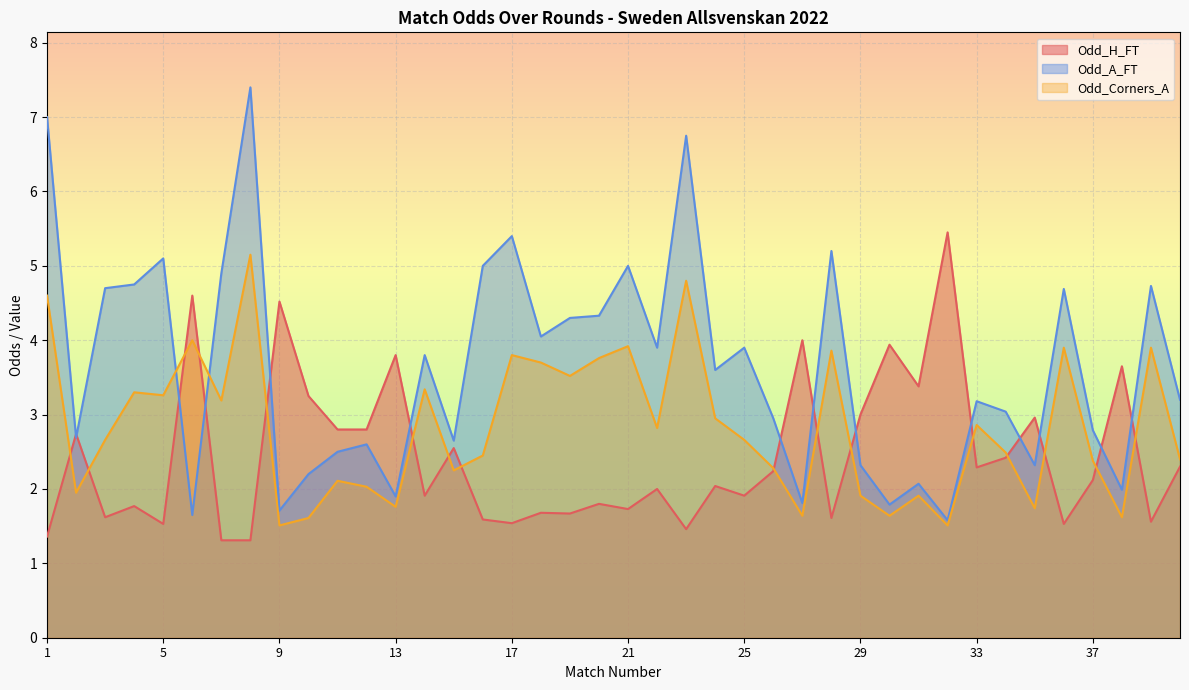

Where is the first local maximum for Odd_H_FT?

2